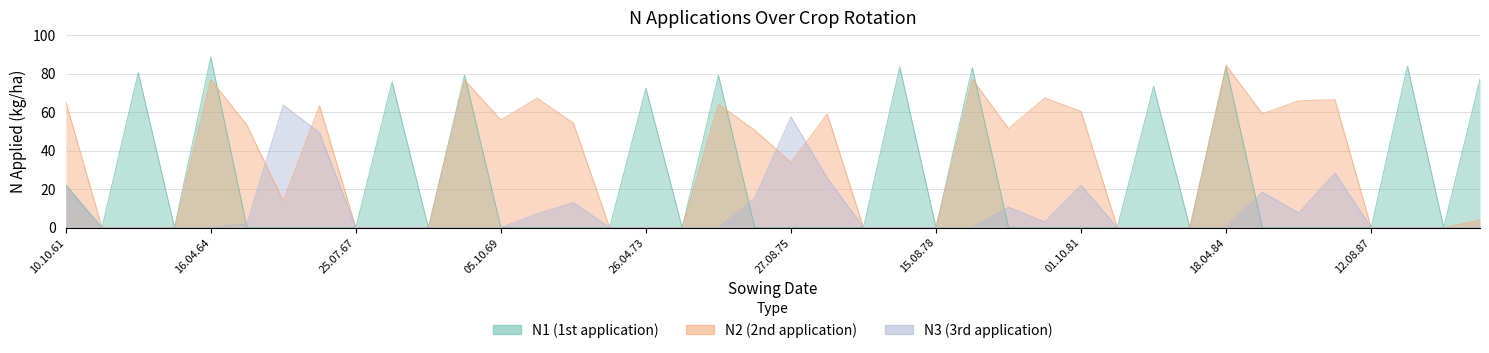

How many lines are shown in the chart?

3